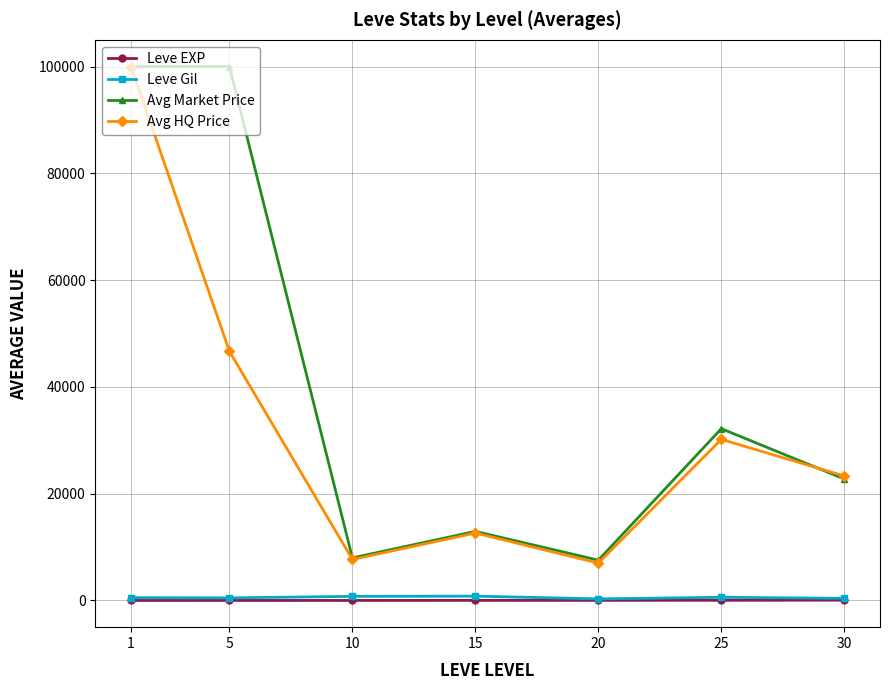

Is it true that Avg HQ Price equals 23316.2 at 30?

True